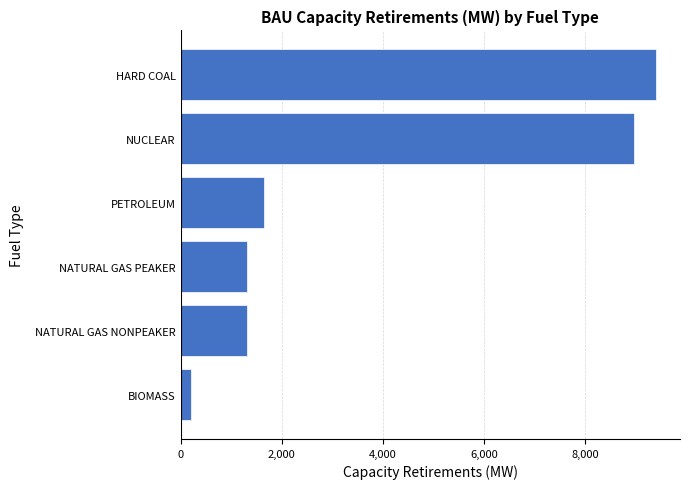

Are the bars horizontal?

Yes